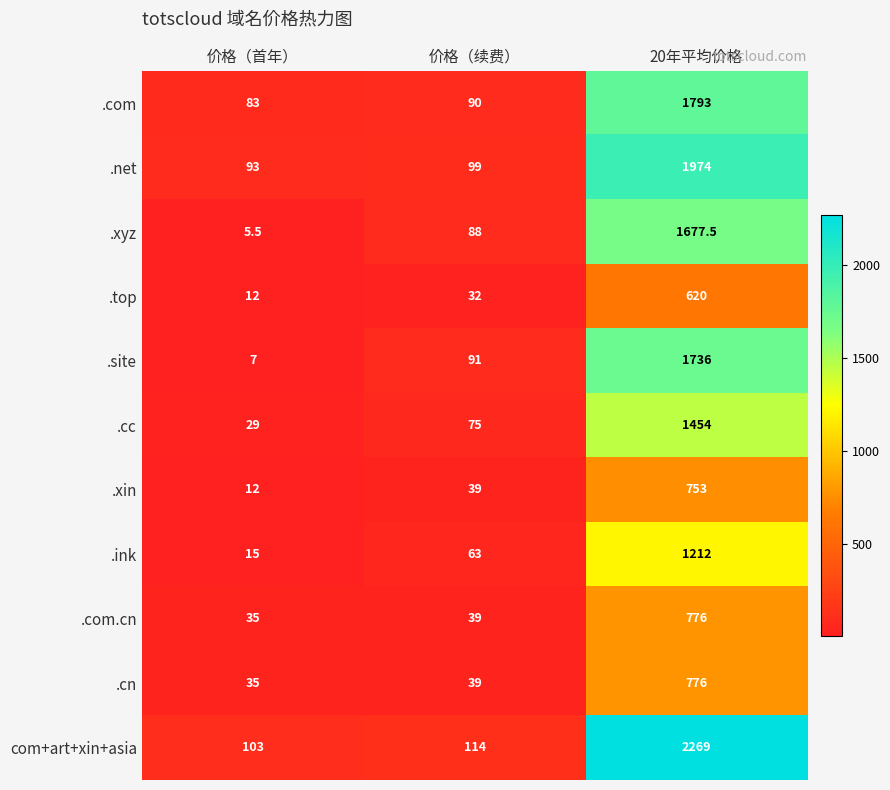

What is the sum of all .ink values?

1290.0